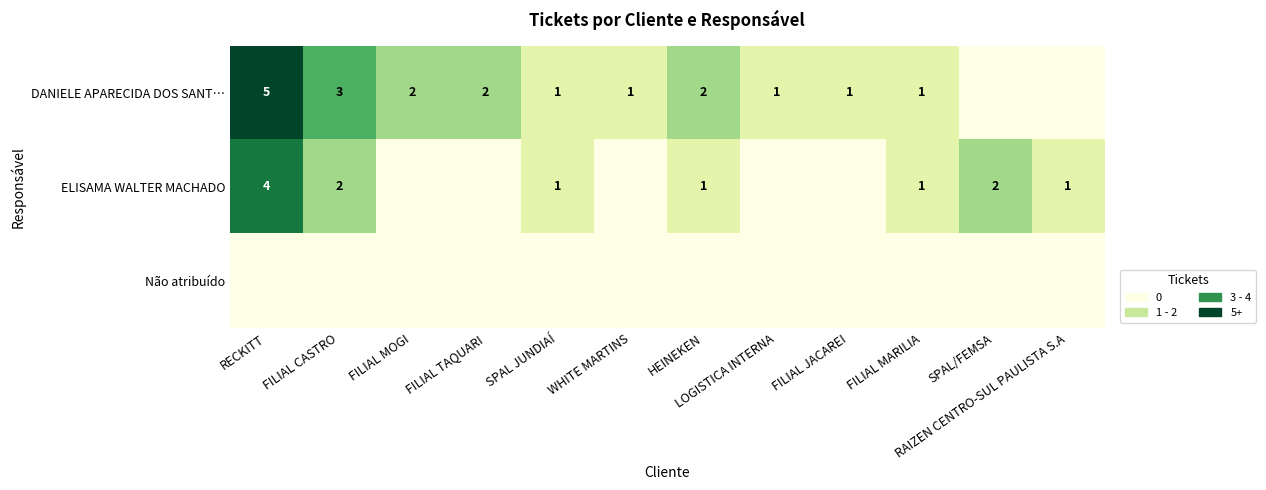

What is the total value across all series at FILIAL TAQUARI?

2